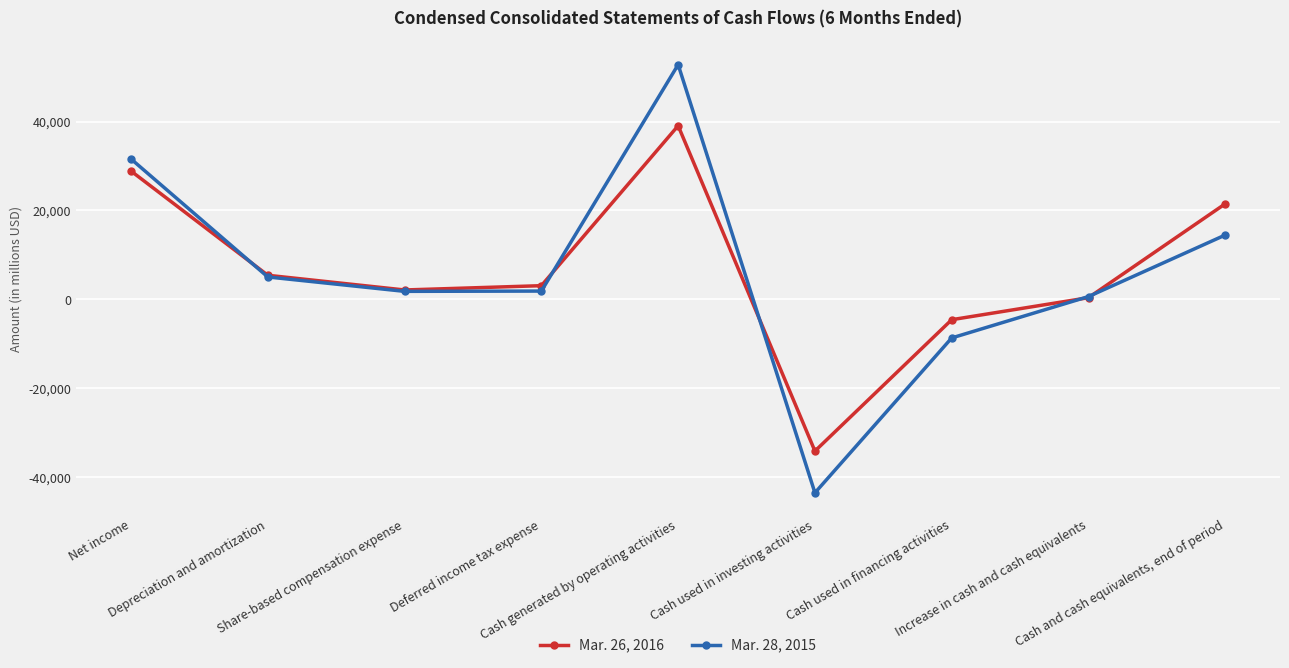

Rank the series by their maximum value, from lowest to highest.

Mar. 26, 2016, Mar. 28, 2015